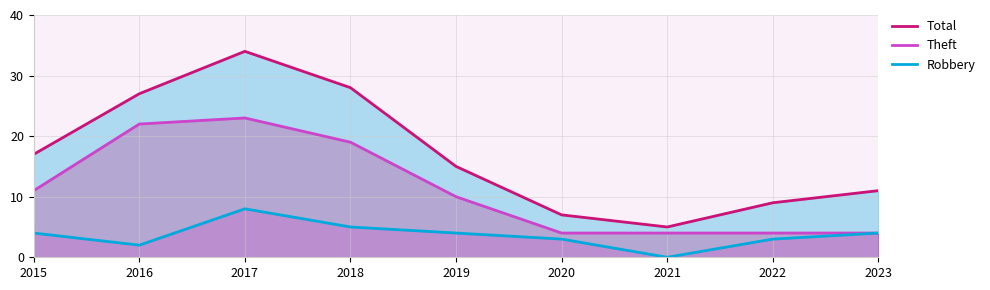

How many data points in Total are above 15?

4